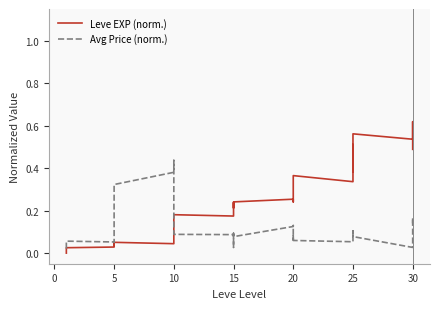

What is the difference between the maximum and minimum values in the Avg Price (norm.) series?

0.4